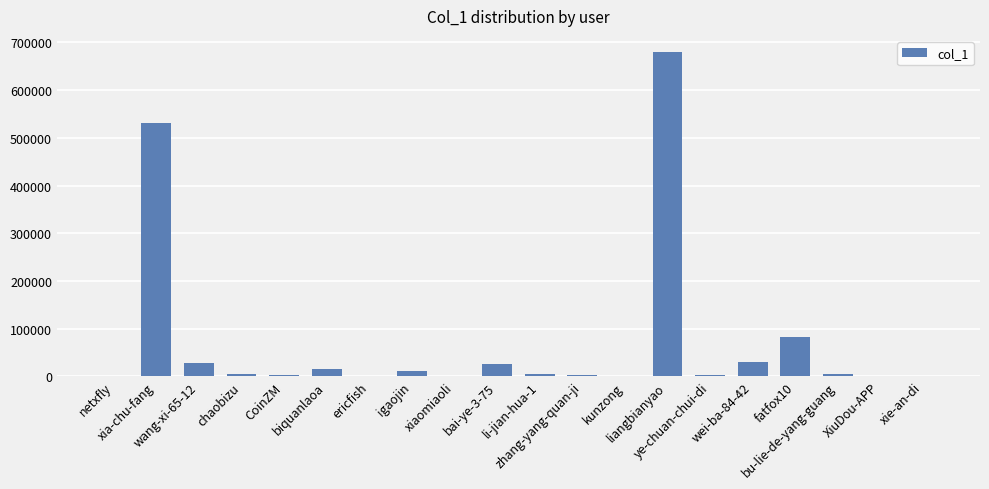

What is the approximate value at netxfly, to the nearest 50?

850